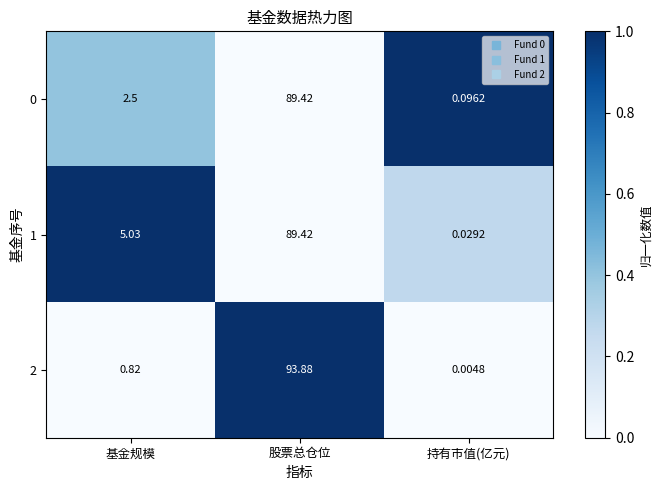

Which label corresponds to the largest value in the chart?

股票总仓位